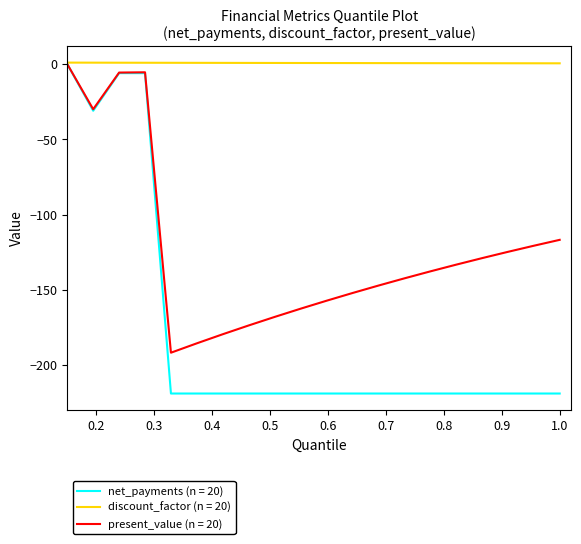

Rank the series by their average value, from highest to lowest.

discount_factor (n = 20), present_value (n = 20), net_payments (n = 20)